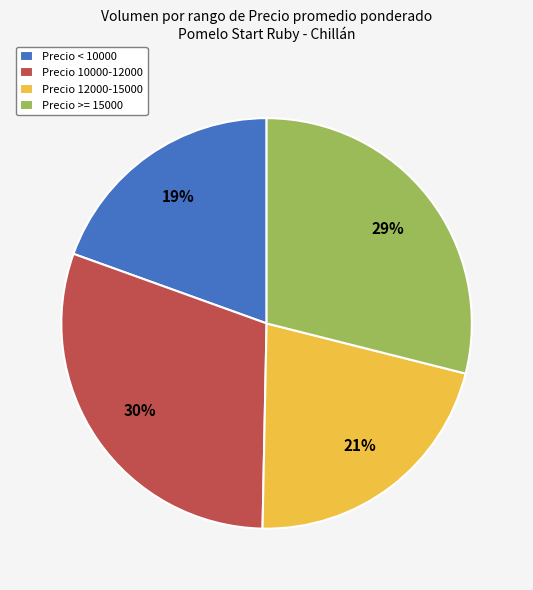

Count the number of slices in the pie.

4